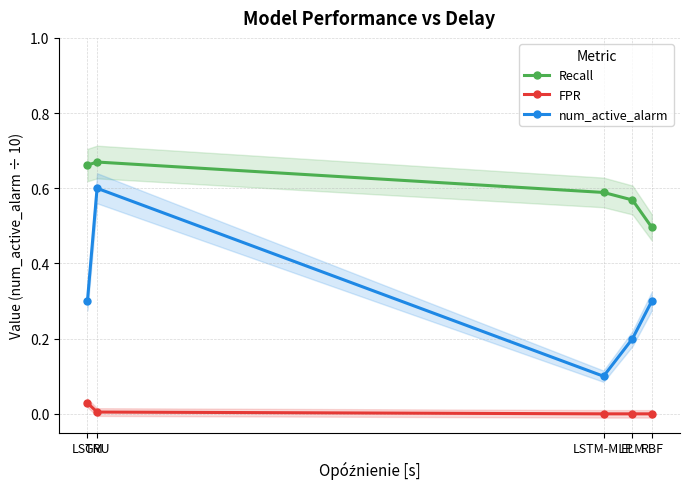

In Recall, how many points are higher than both neighbors (excluding endpoints)?

1